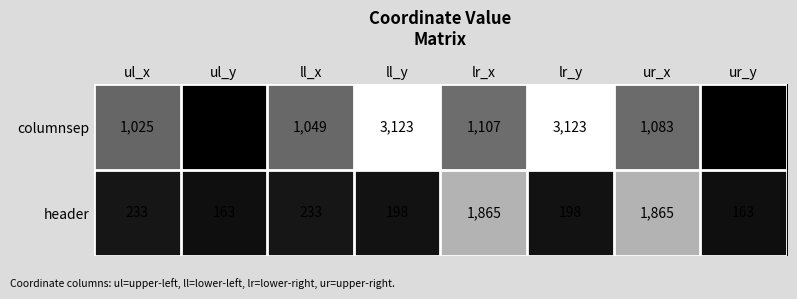

What is the maximum value for header?

1865